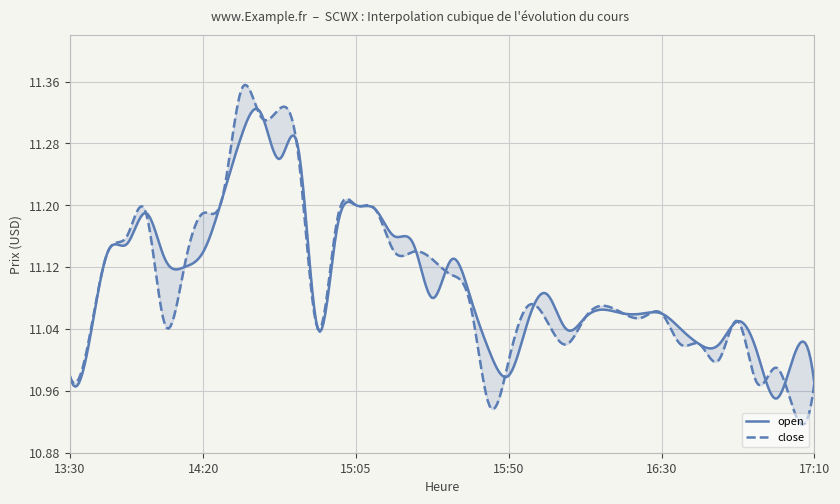

How many interior local peaks does the close series have?

9